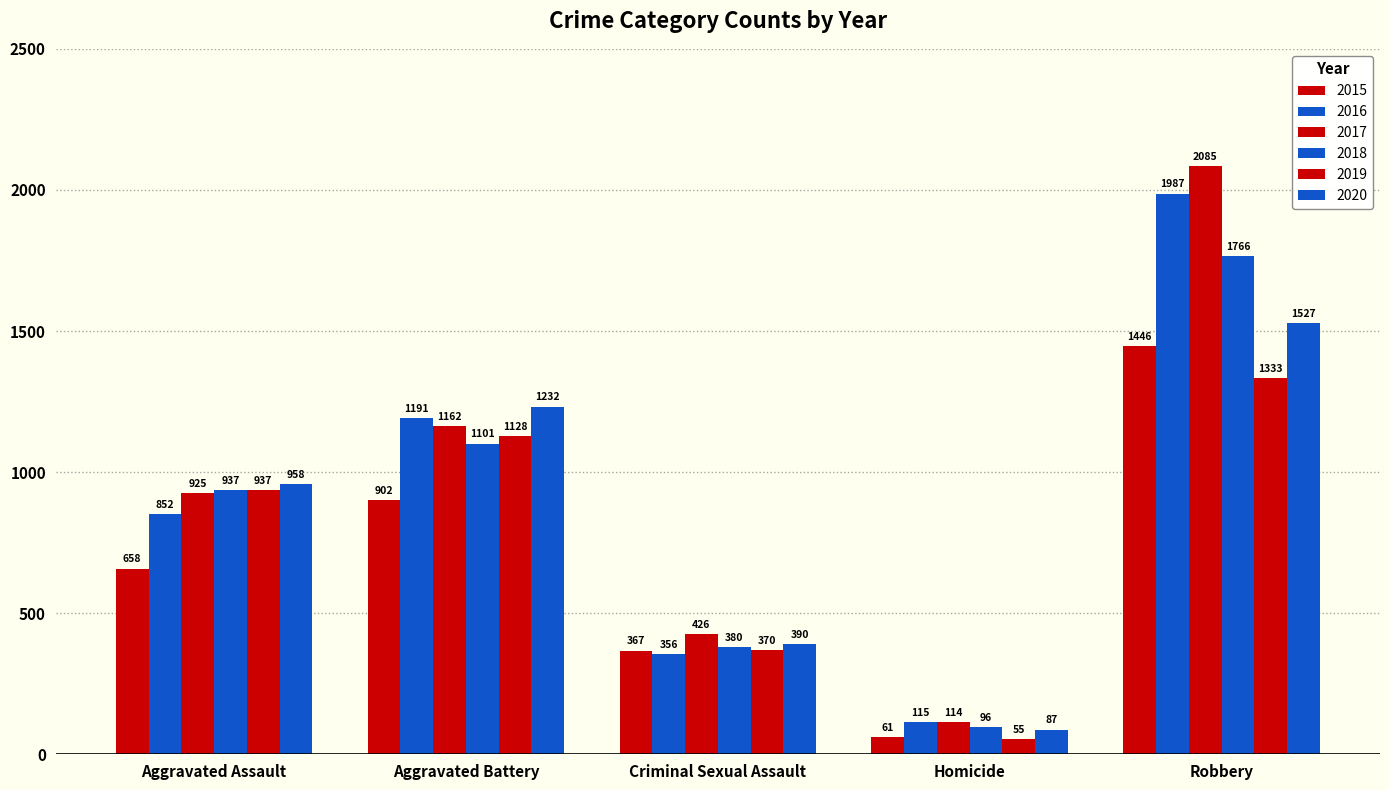

How many bars are there in total?

30